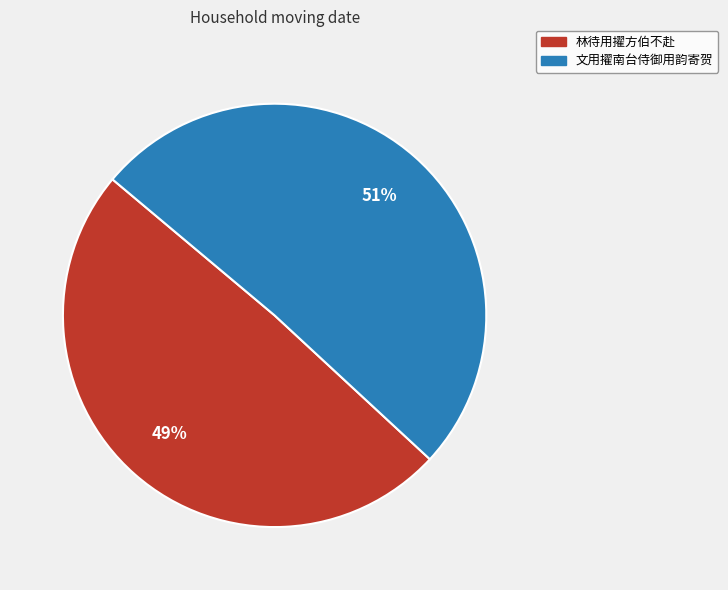

How many segments does this pie chart have?

2